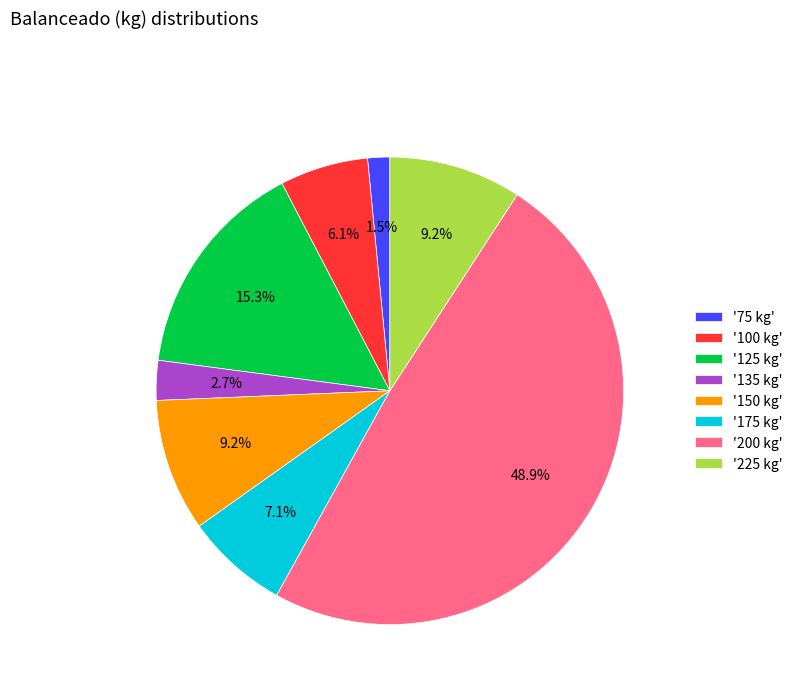

Between '175 kg' and '225 kg', which is larger?

'225 kg'